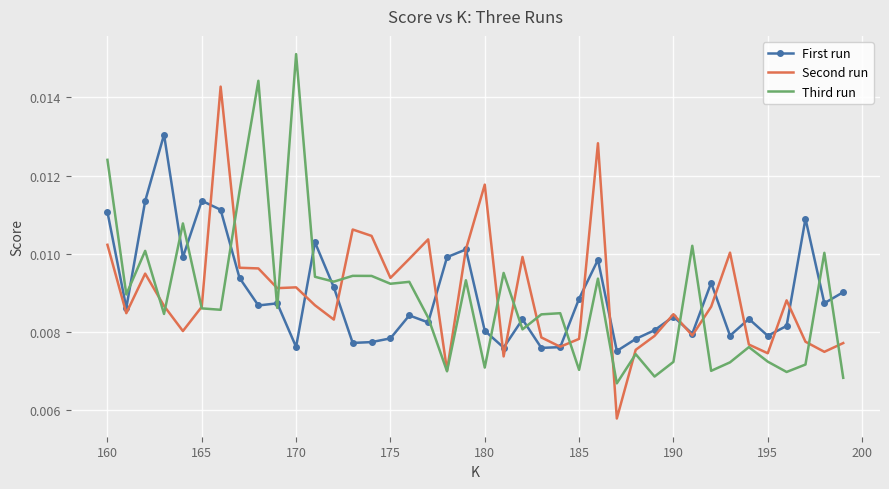

List the series in order of their peak value, lowest first.

First run, Second run, Third run